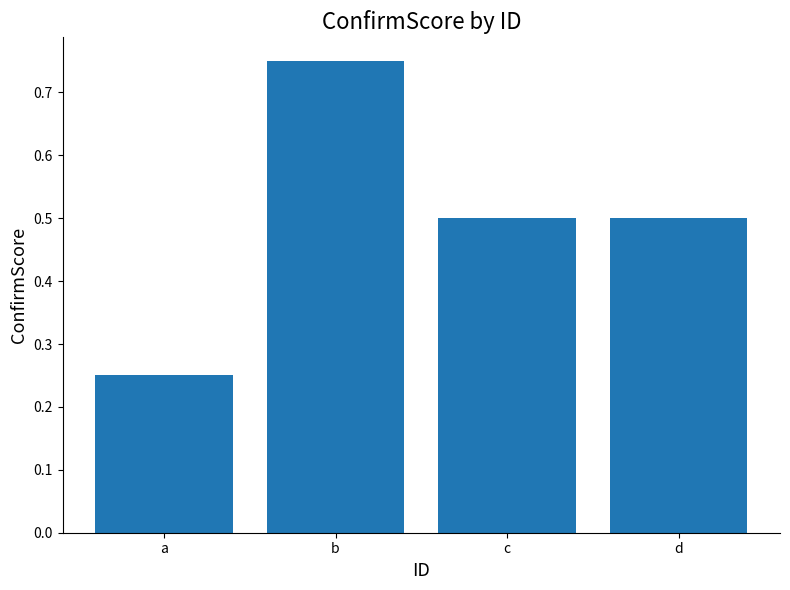

What is the value of the 3rd bar from the left?

0.5